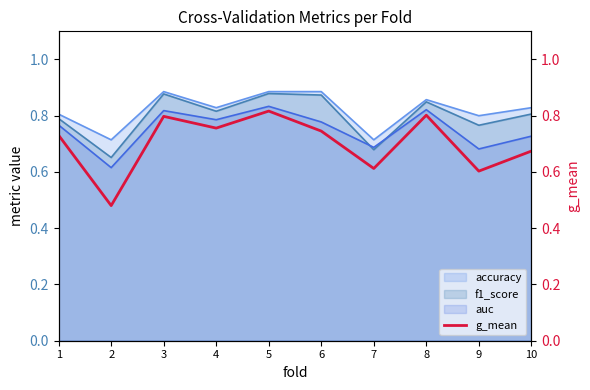

What is the value of the 5th point from the left?

0.8